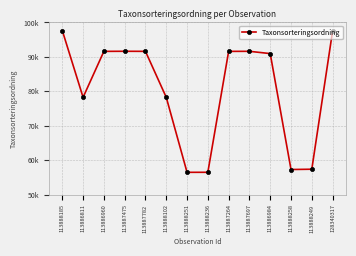

Does the chart have visible grid lines?

Yes